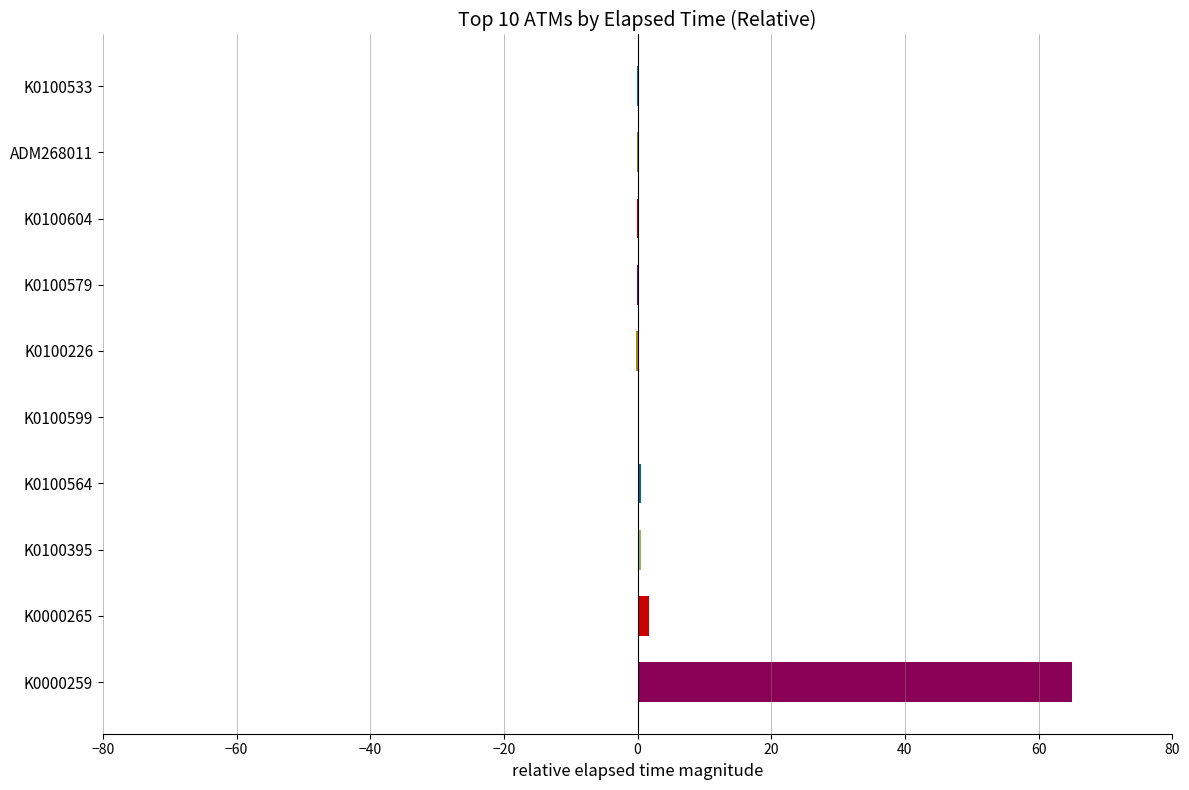

Is it true that the value at K0000259 is 65.0?

True